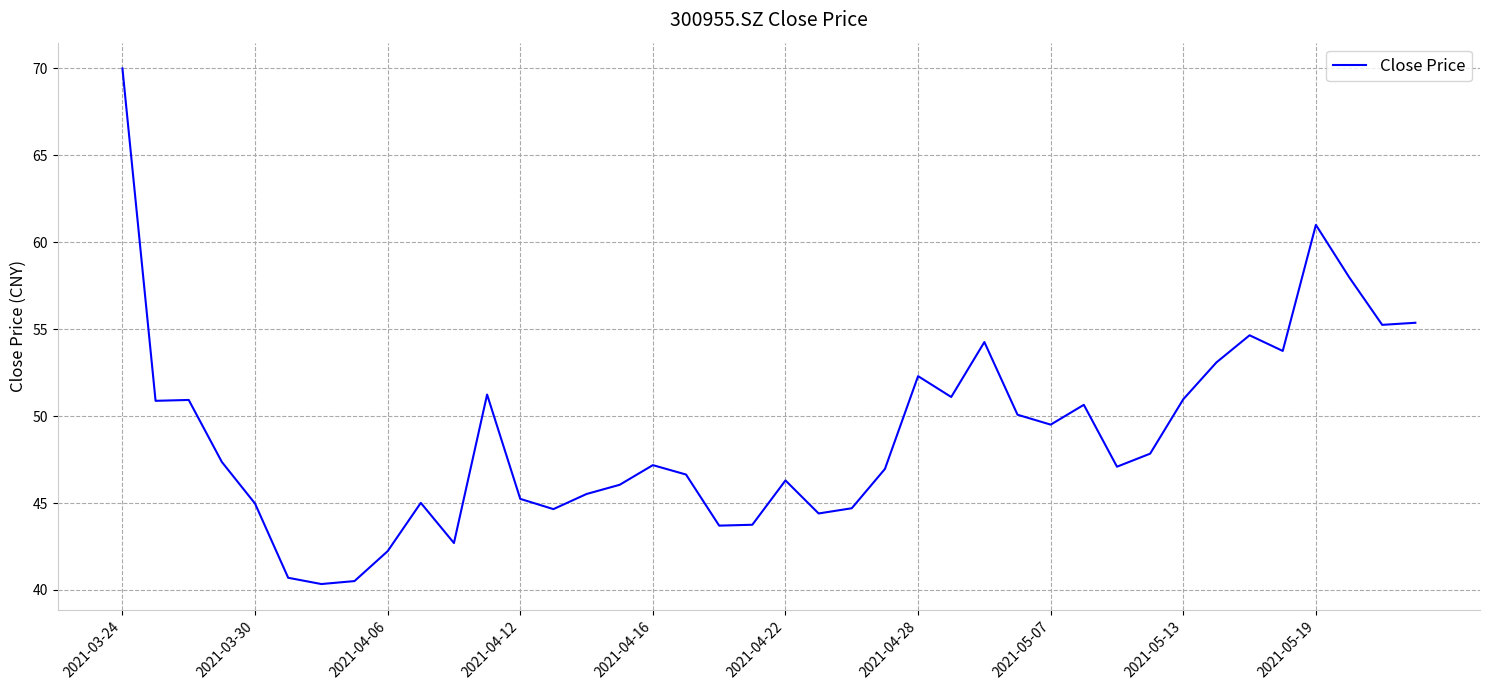

True or false: the data has more than 0 interior local peaks.

True